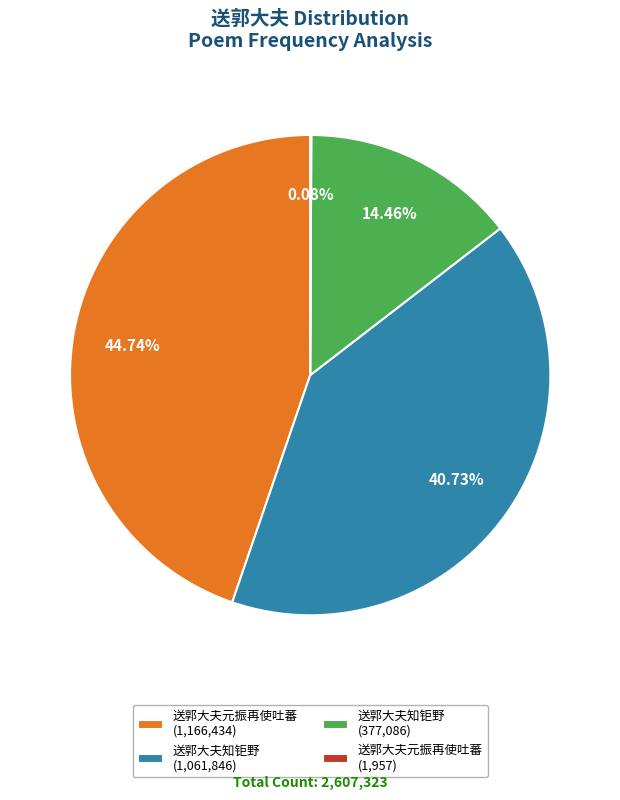

Does 送郭大夫元振再使吐蕃 (1,166,434) account for over 50% of the chart?

No